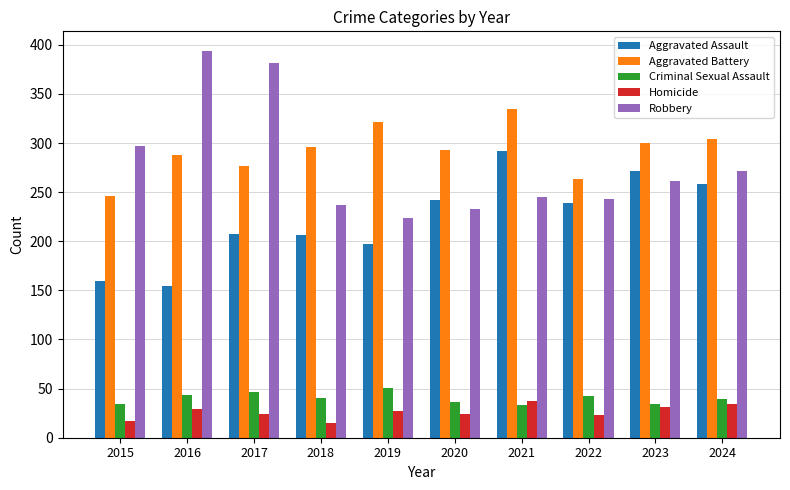

Is it true that Aggravated Battery equals 300 at 2023?

True